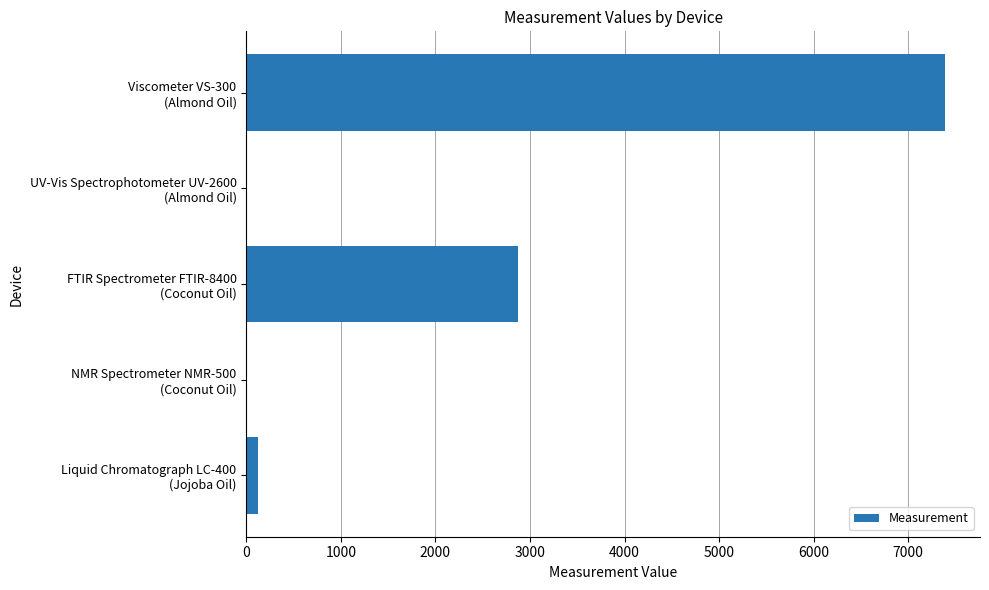

What is the greatest value displayed?

7389.3